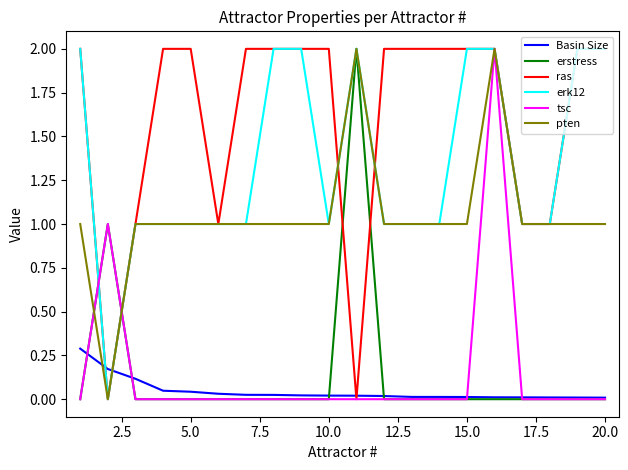

Which series has the largest total across all categories?

ras